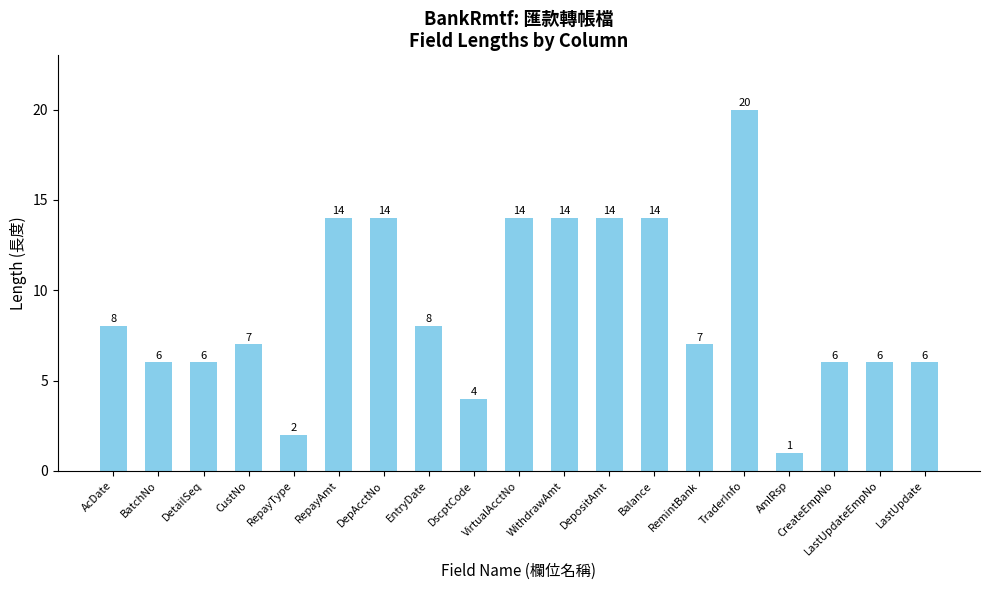

Count the number of categories in the chart.

19